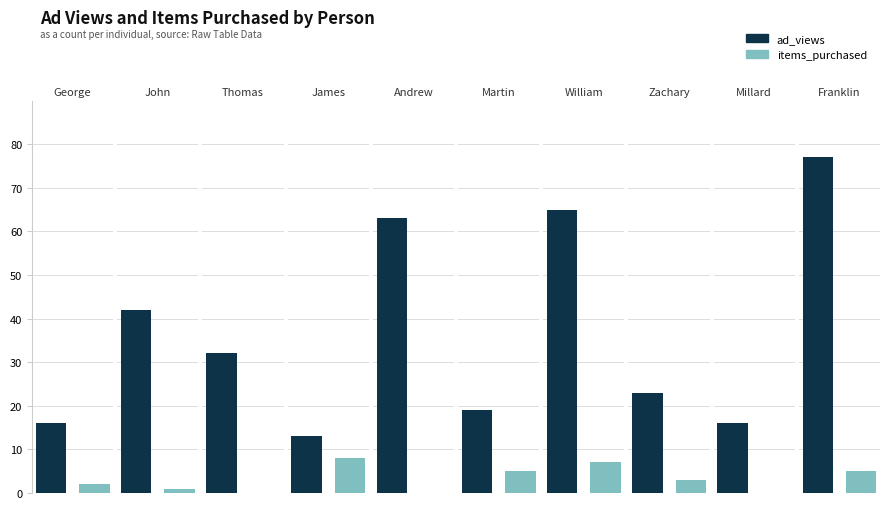

What are all the series names shown in the legend?

ad_views, items_purchased